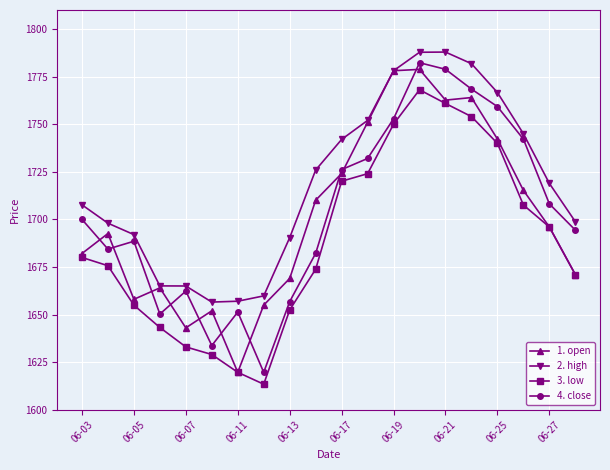

What is the value of the 1. open point at the 3rd from the left?

1658.0